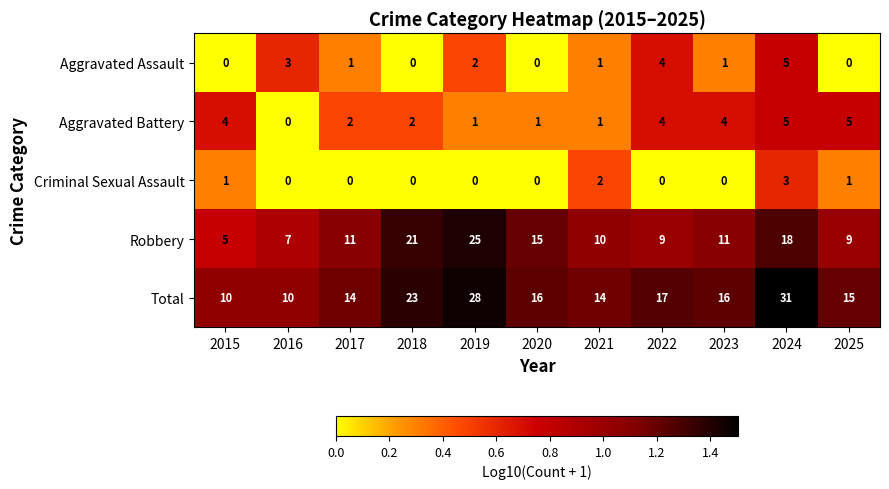

Which category has the highest value across all series?

2024